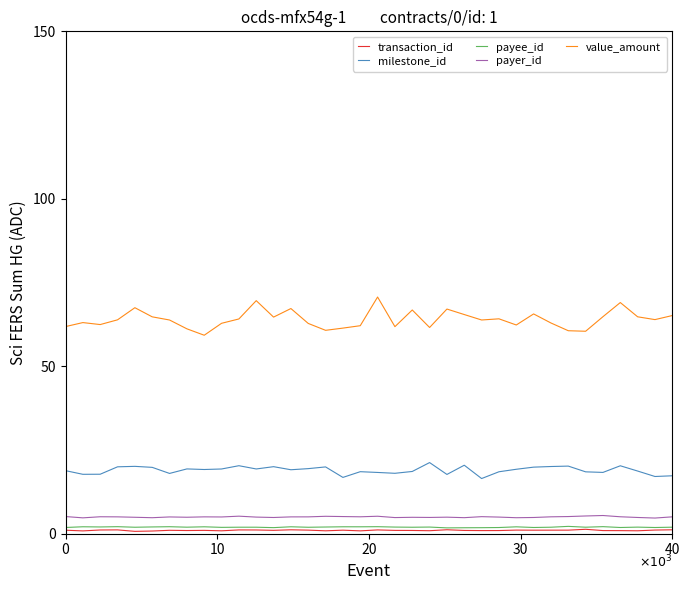

Which series has the largest total across all categories?

value_amount